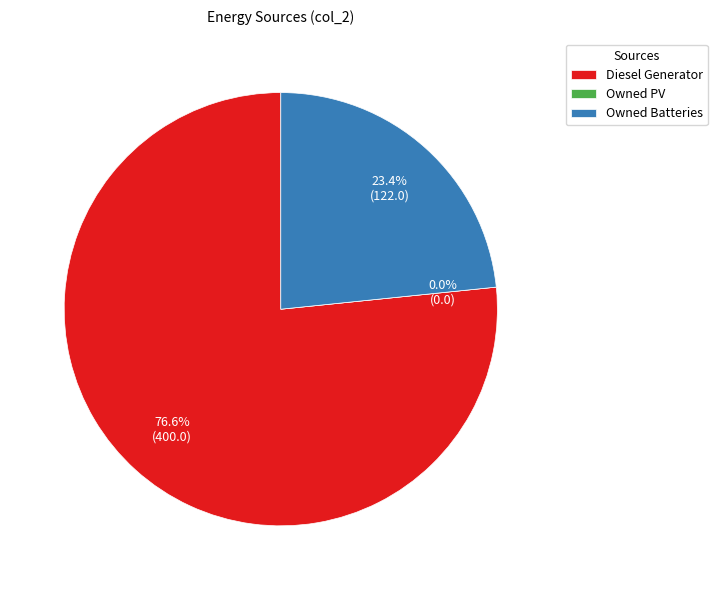

To the nearest percent, what is the average slice percentage?

33%